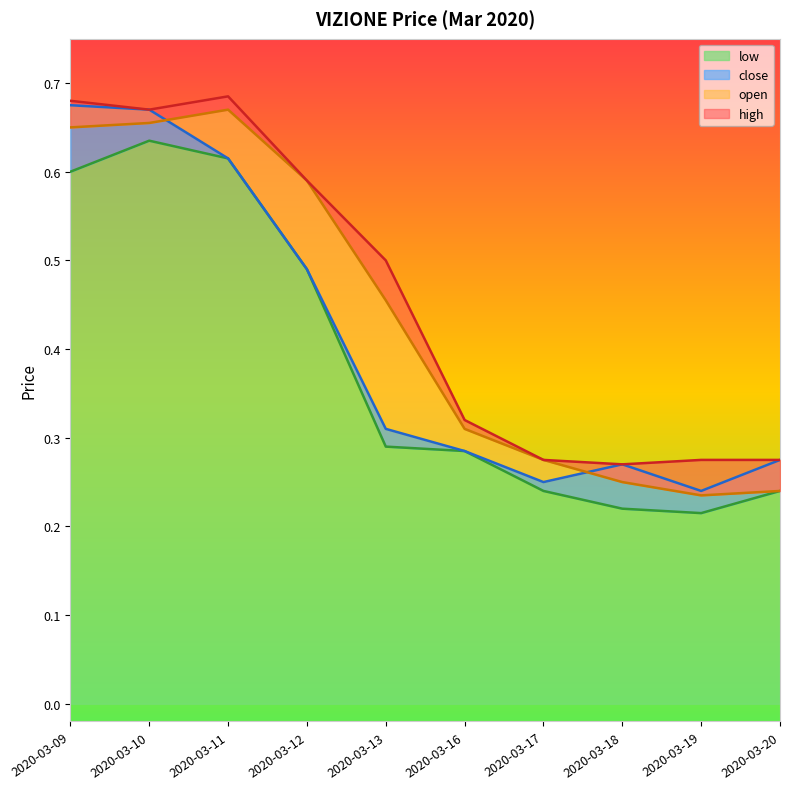

The value of open at 2020-03-20 is 0.4. True or false?

False